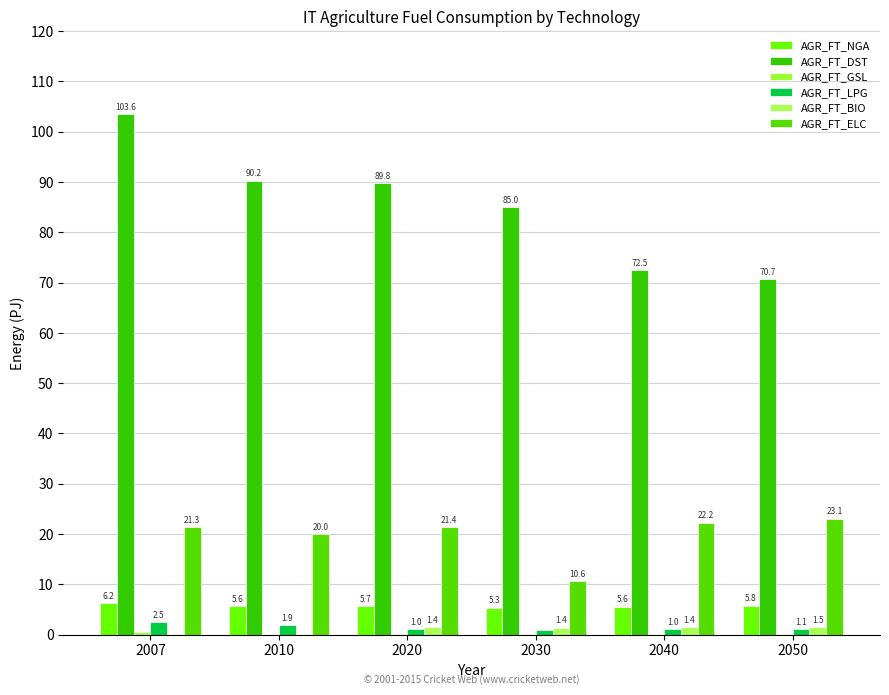

Count the number of categories in the chart.

6